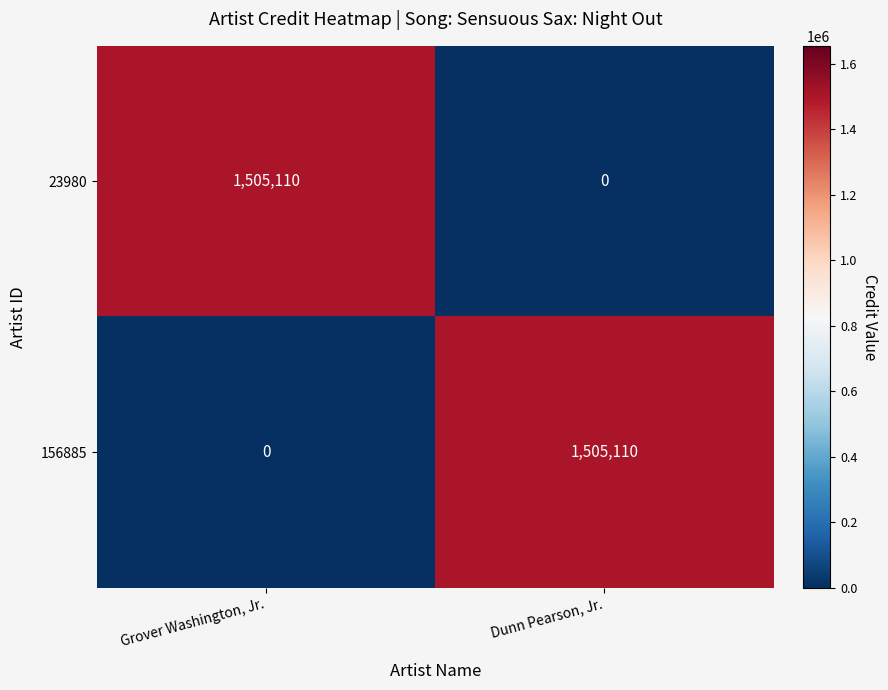

What is the sum of all 156885 values?

1505110